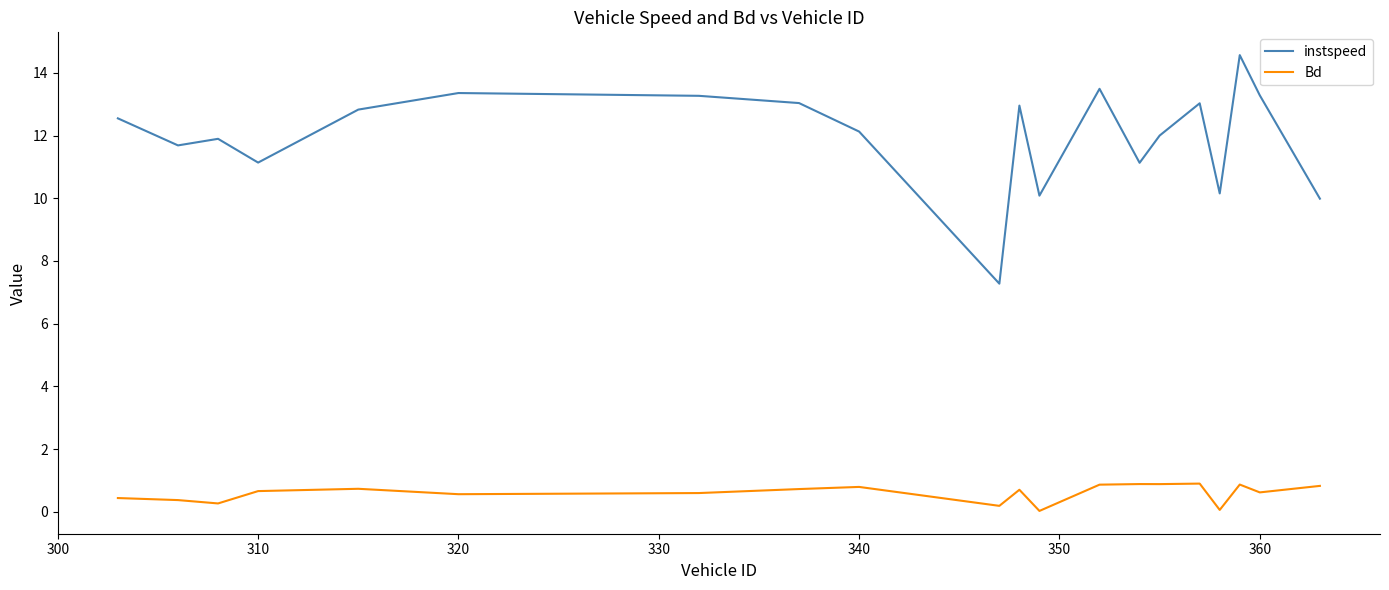

True or false: instspeed and Bd intersect in this chart.

False